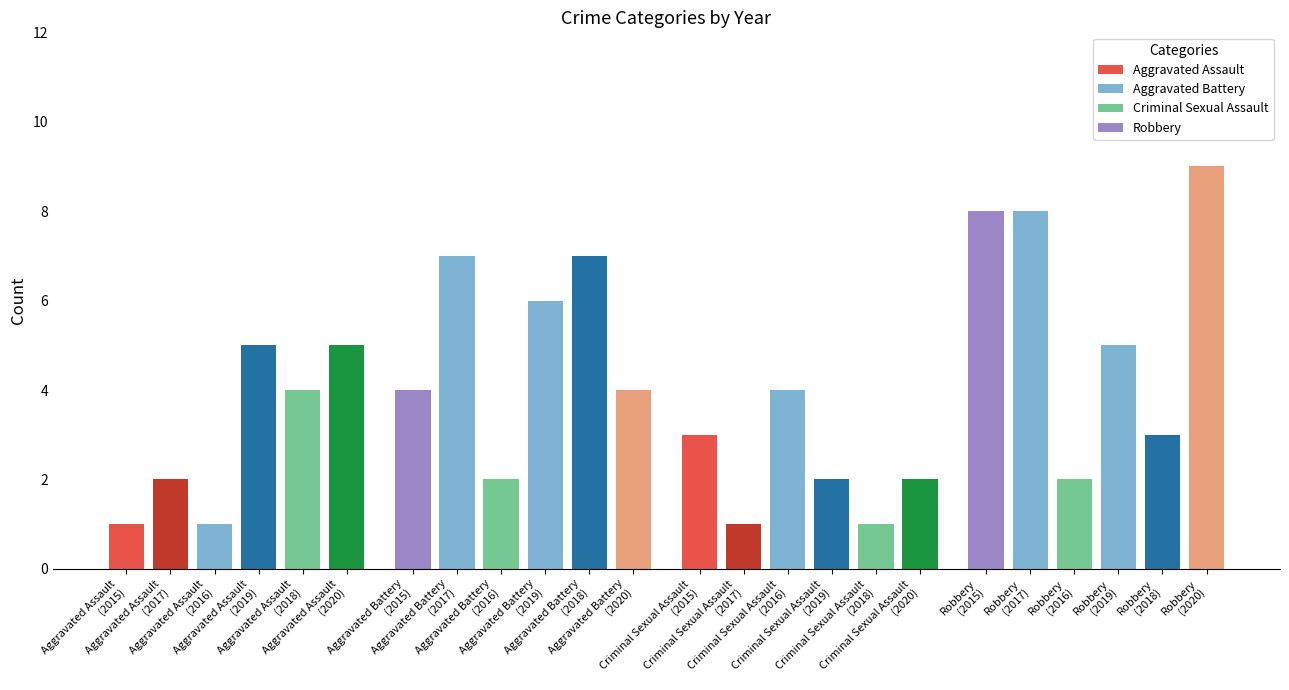

At which category is the sum across all series the highest?

Robbery